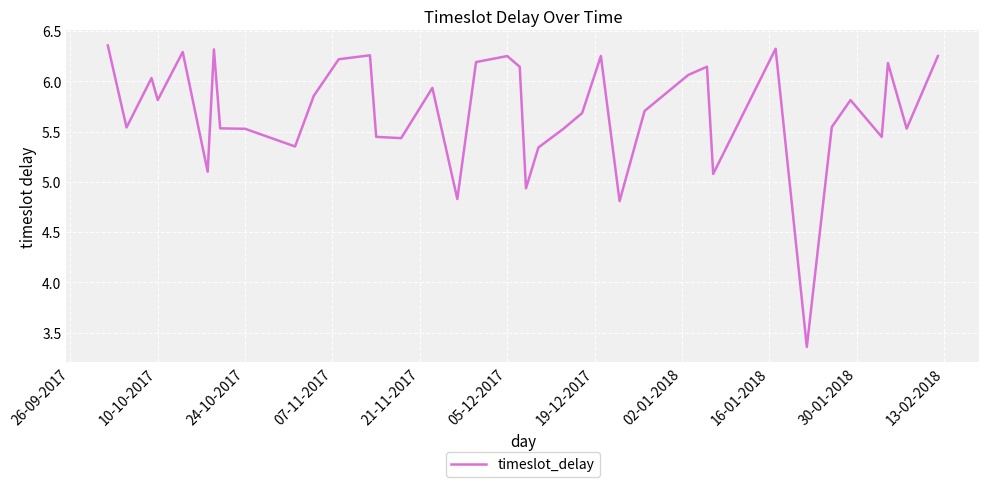

Does the chart have visible grid lines?

Yes